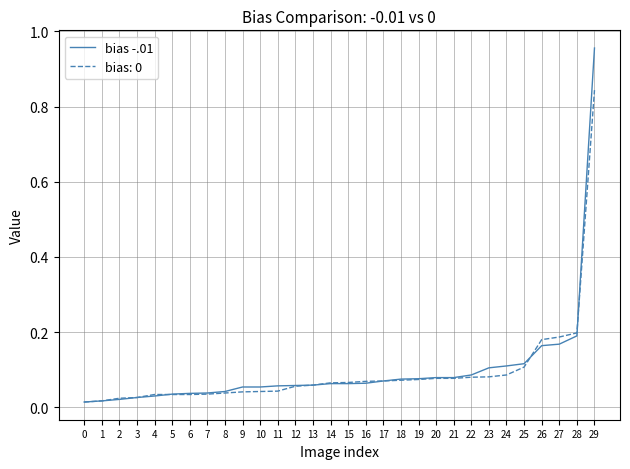

Does the chart have visible grid lines?

Yes